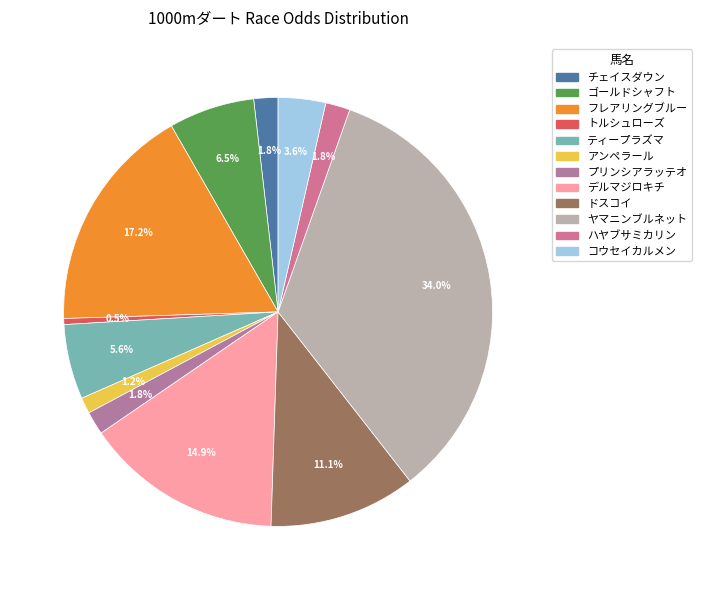

Between デルマジロキチ and トルシュローズ, which is larger?

デルマジロキチ